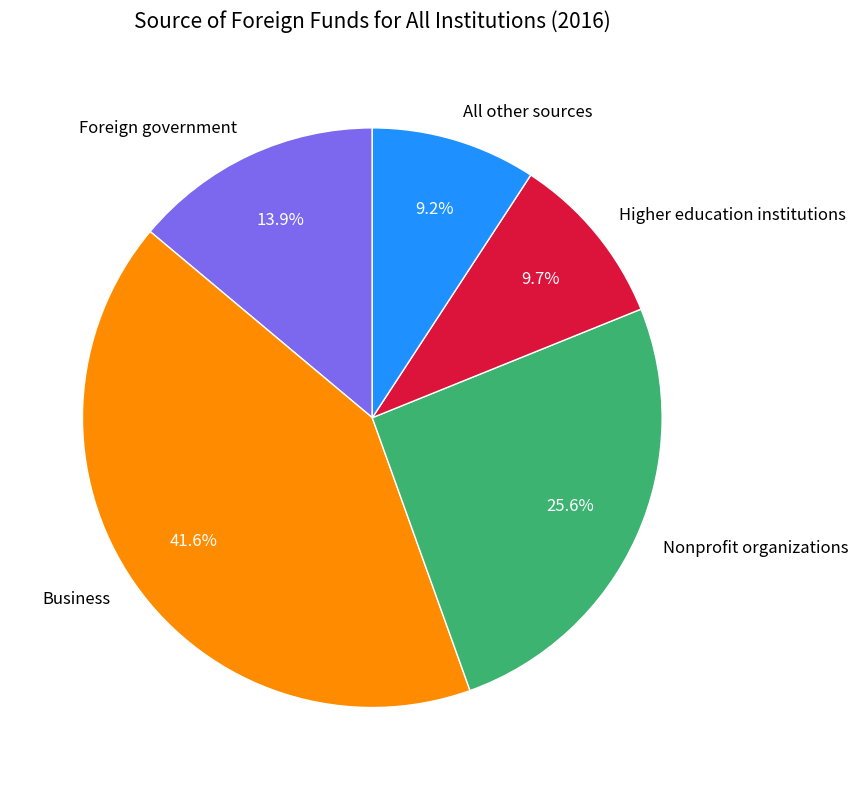

What percentage is the Business slice, to the nearest percent?

42%